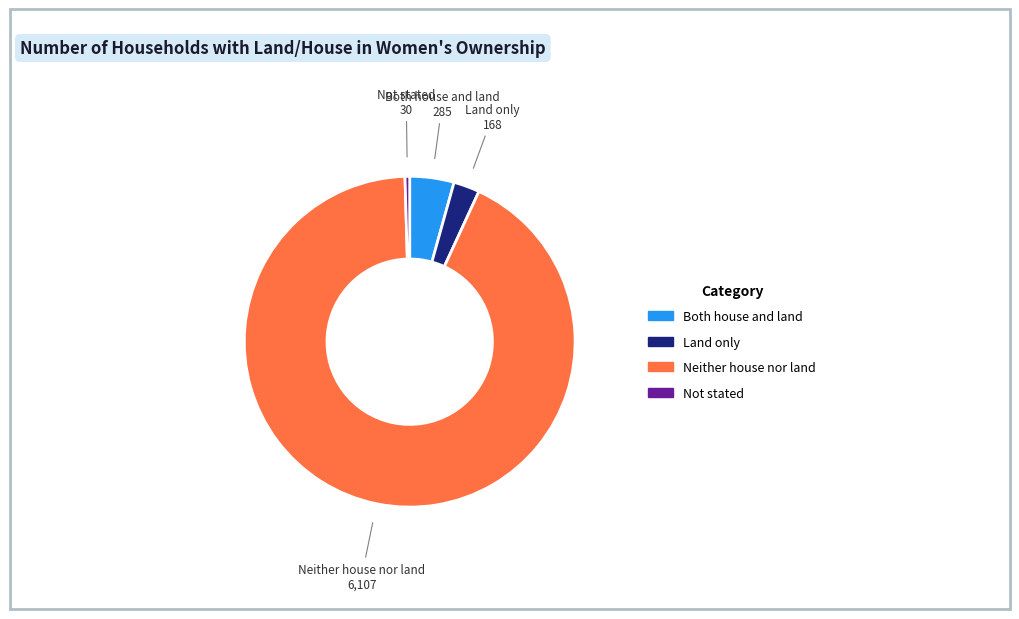

True or false: Land only accounts for 3% of the total.

True